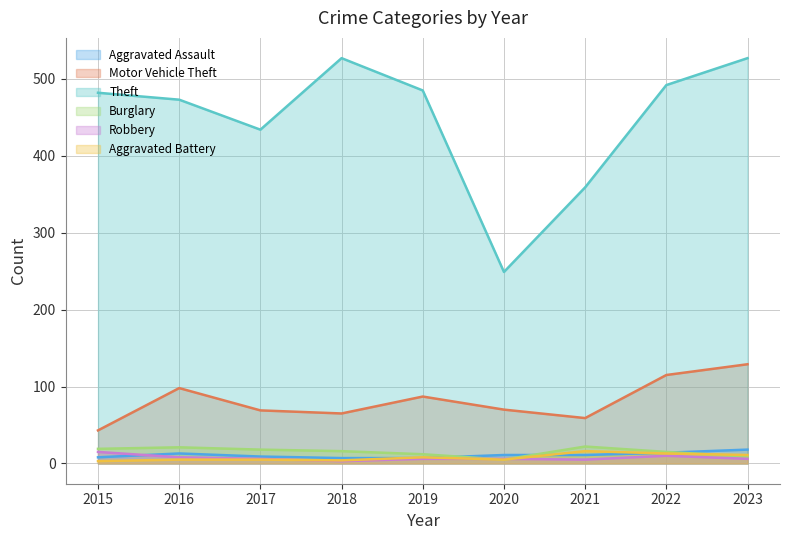

What is the value of the Motor Vehicle Theft point at the 1st from the left?

43